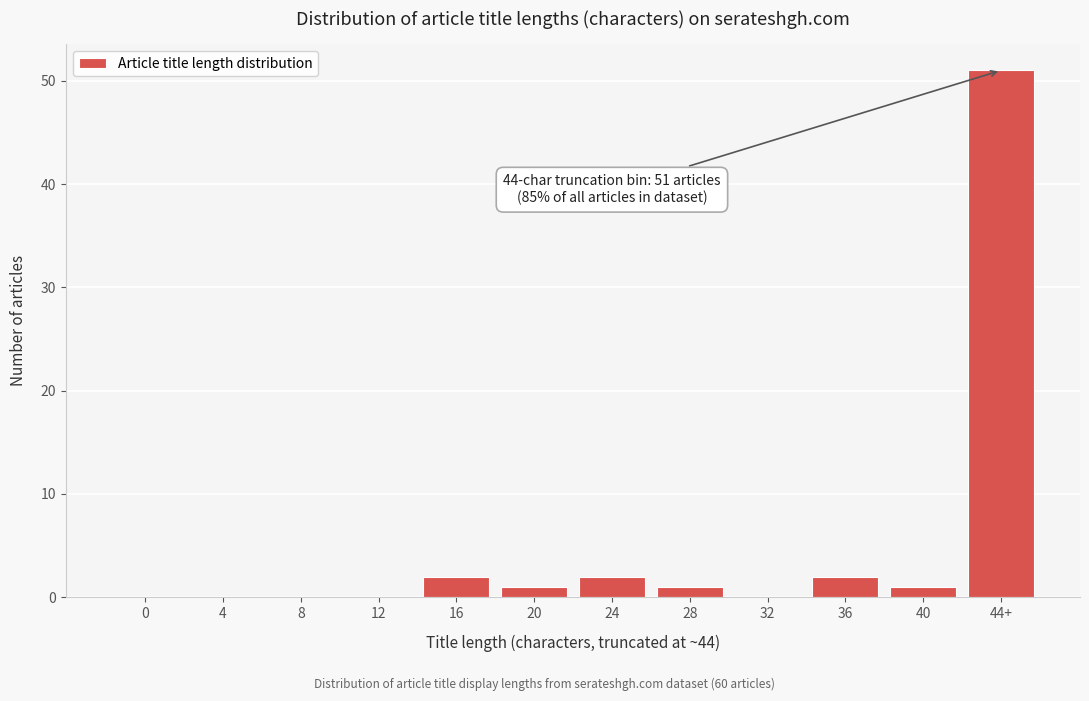

Reading right to left, what are all the values shown in this chart?

44+=51	40=1	36=2	32=0	28=1	24=2	20=1	16=2	12=0	8=0	4=0	0=0